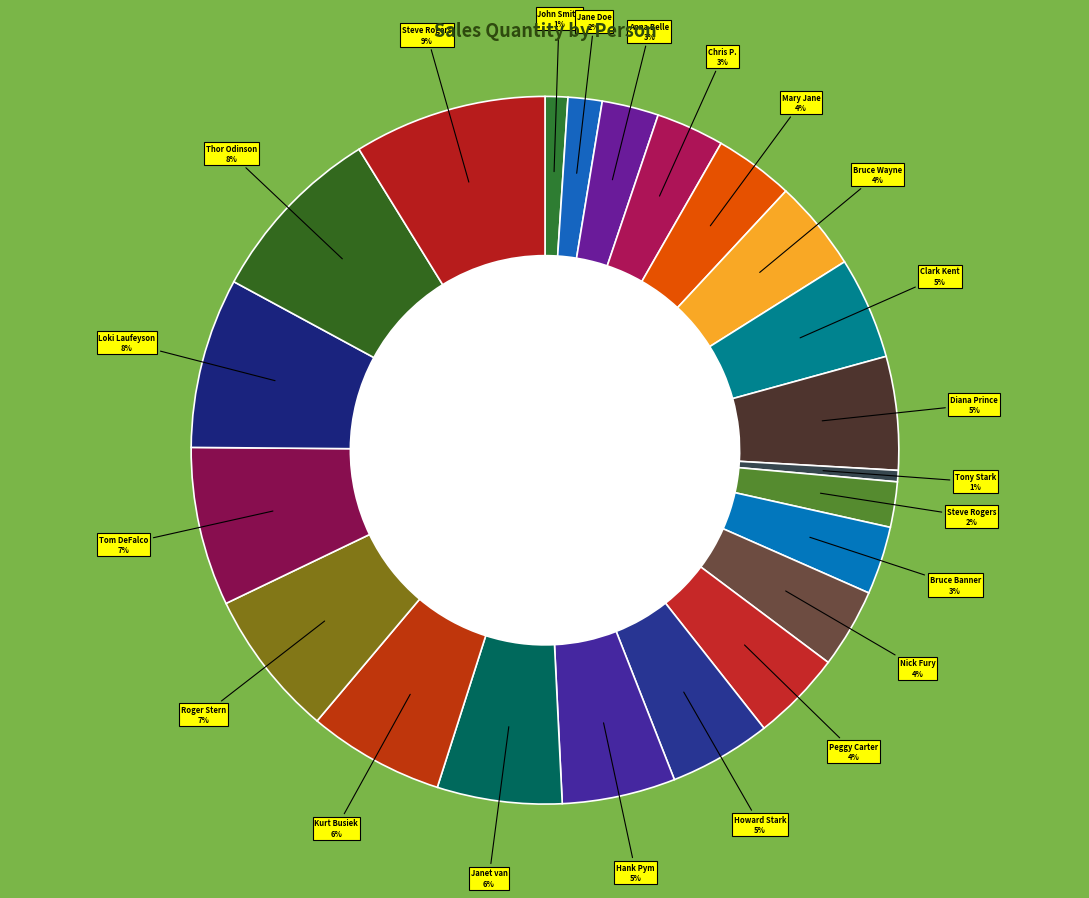

How many segments does this pie chart have?

22